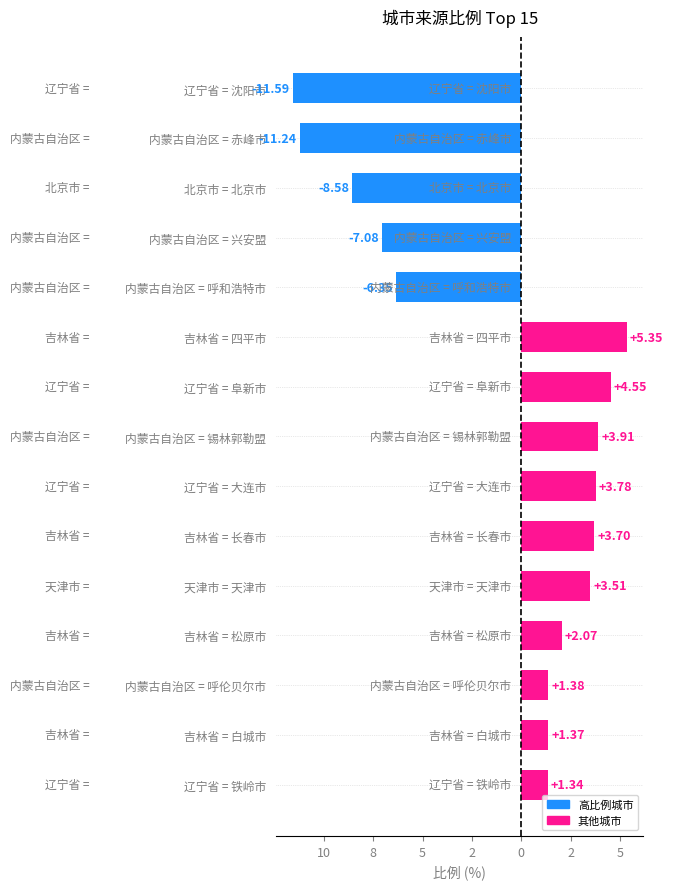

What is the greatest value displayed?

5.3